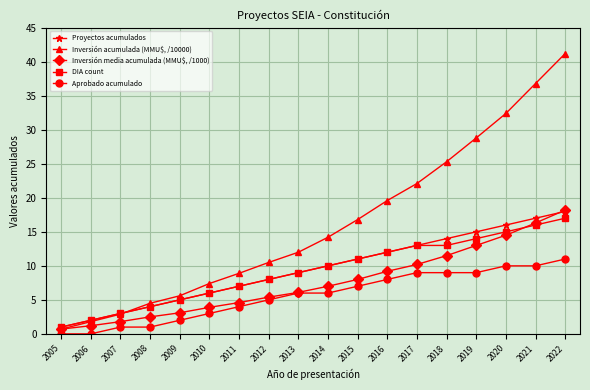

What are all the series names shown in the legend?

Proyectos acumulados, Inversión acumulada (MMU$, /10000), Inversión media acumulada (MMU$, /1000), DIA count, Aprobado acumulado